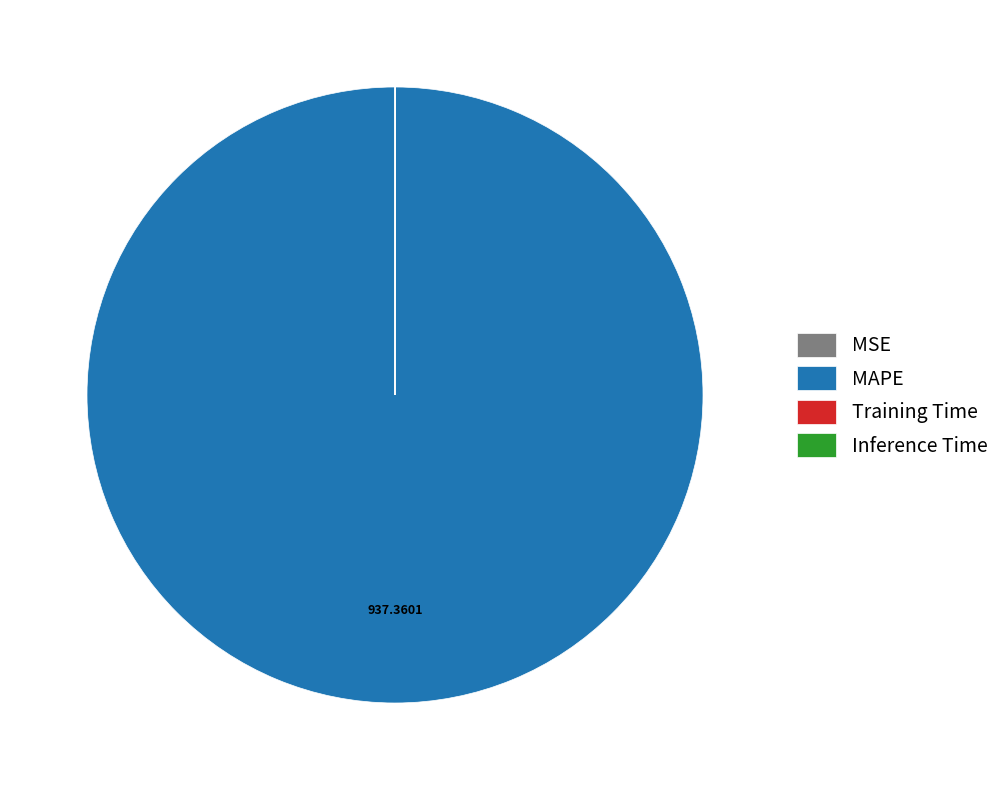

Does any single category account for the majority?

Yes